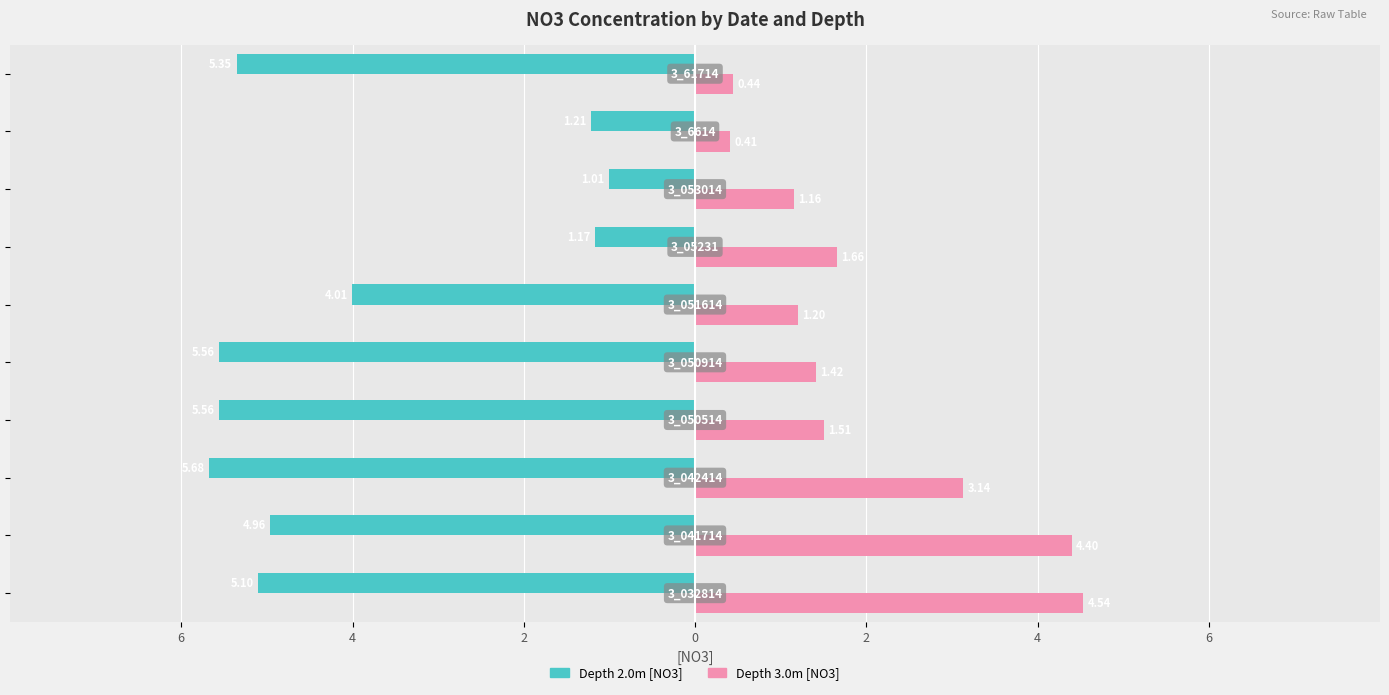

What are all the series names shown in the legend?

Depth 2.0m [NO3], Depth 3.0m [NO3]